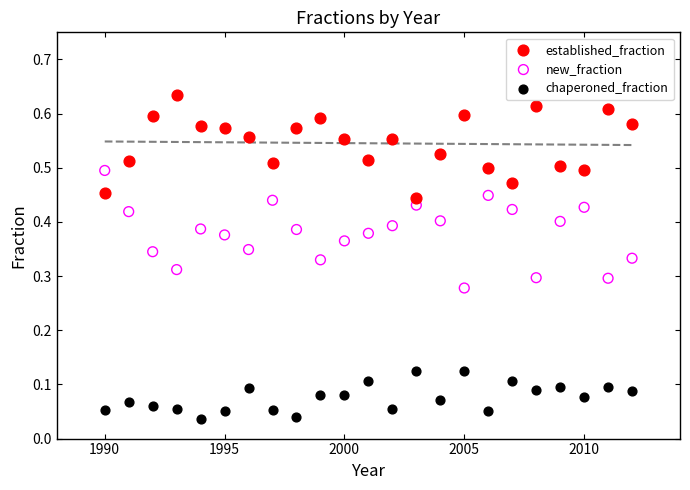

Which series reaches the maximum Y coordinate?

established_fraction